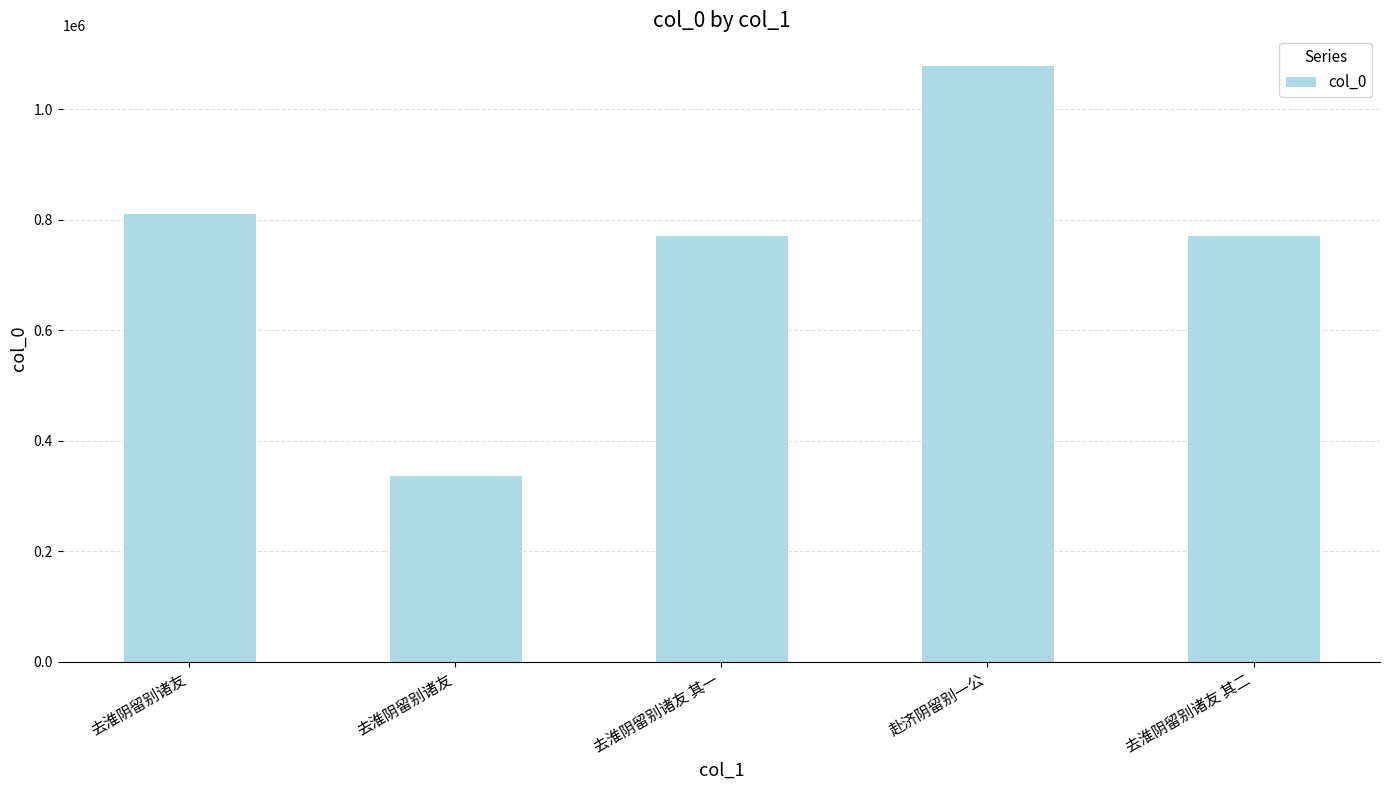

Does the chart contain stacked bars?

No